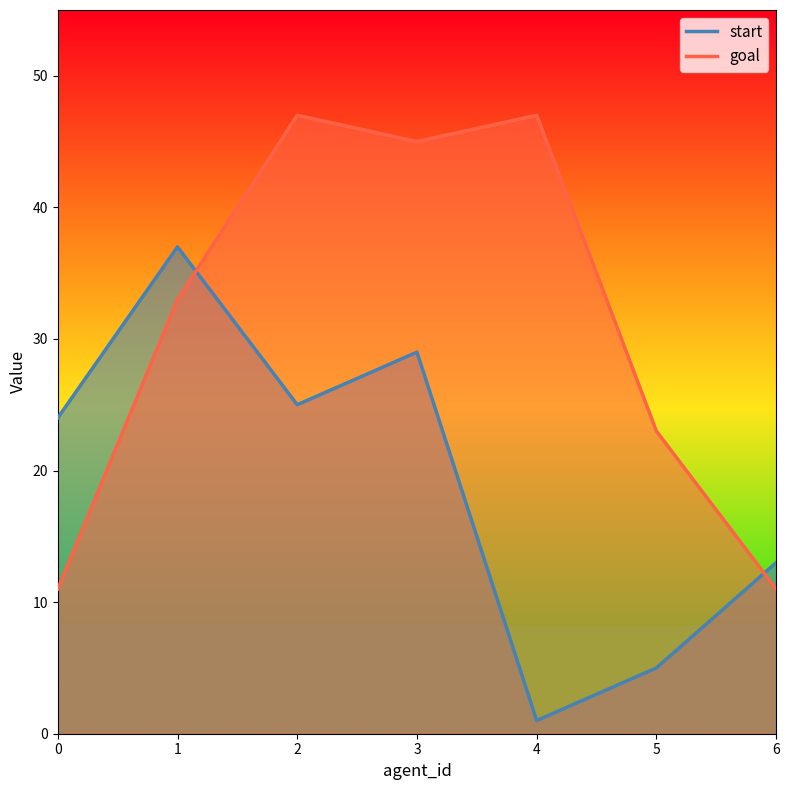

Is it true that goal equals 23 at 5?

True